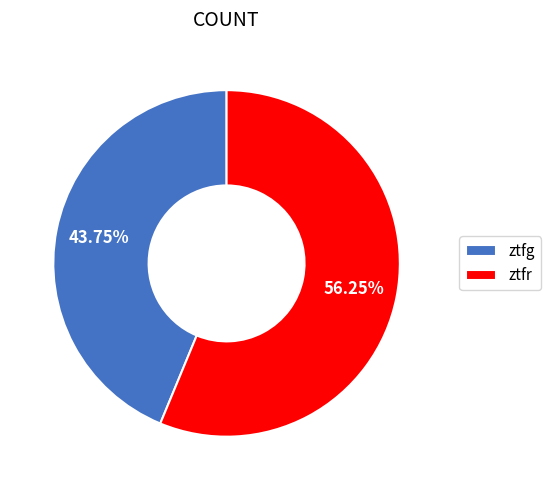

Which slice is the largest?

ztfr